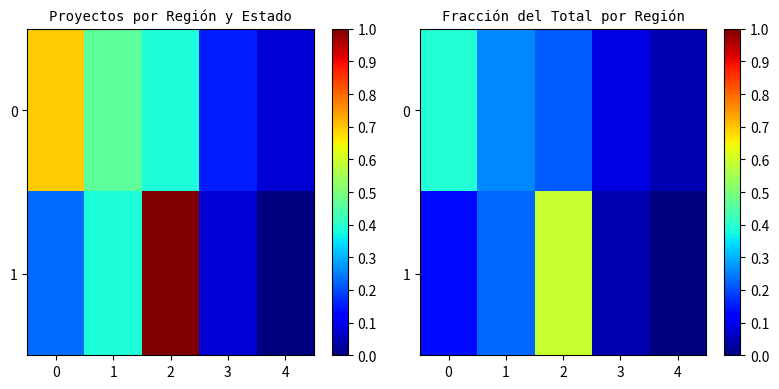

Is it true that 1 equals 0.1 at 0?

False